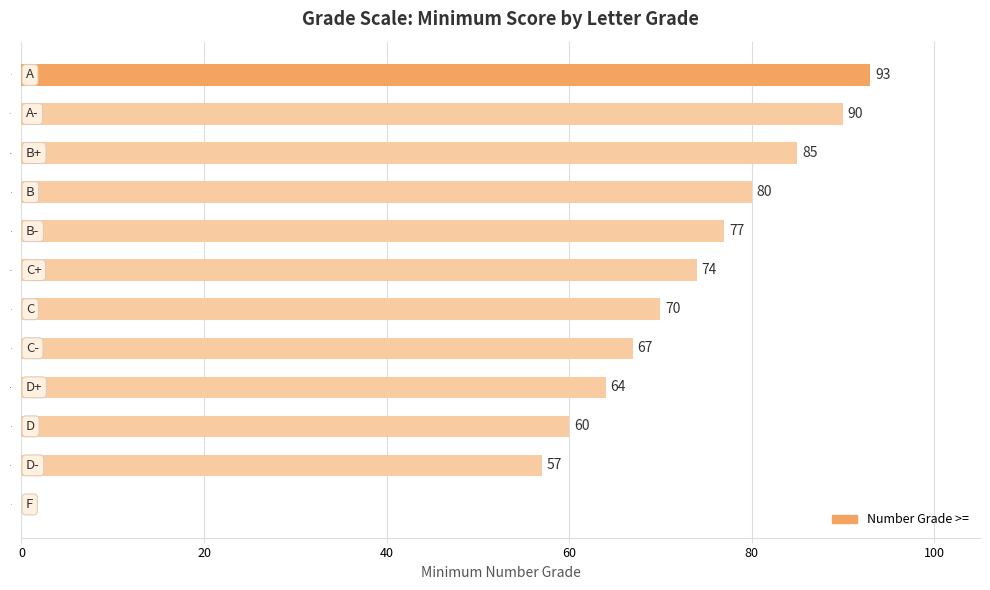

Is it true that the value at D+ is 104?

False